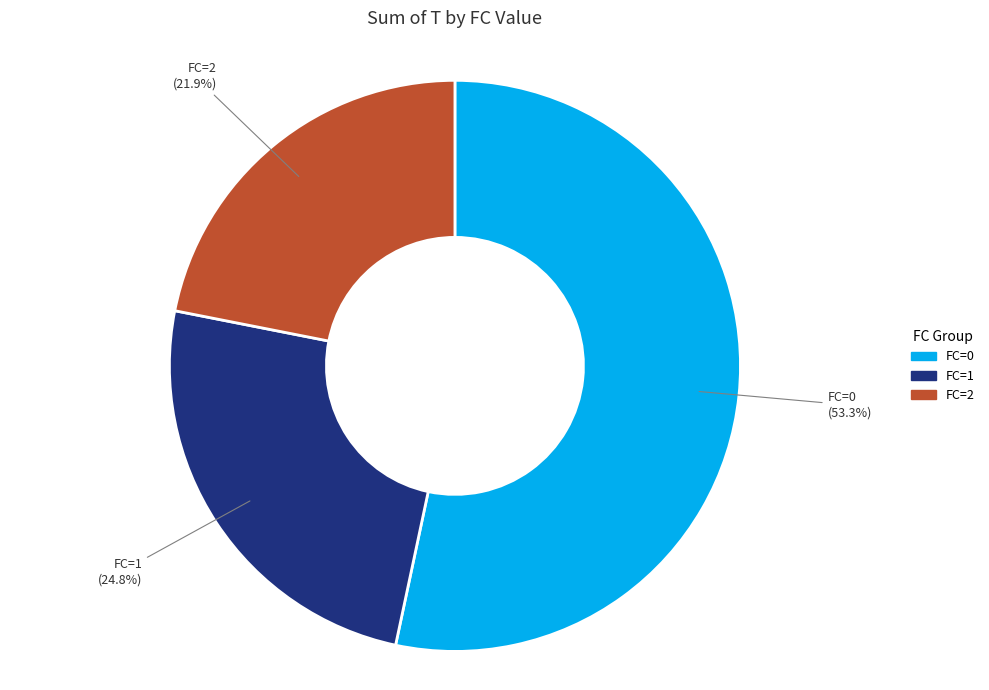

How many segments does this pie chart have?

3